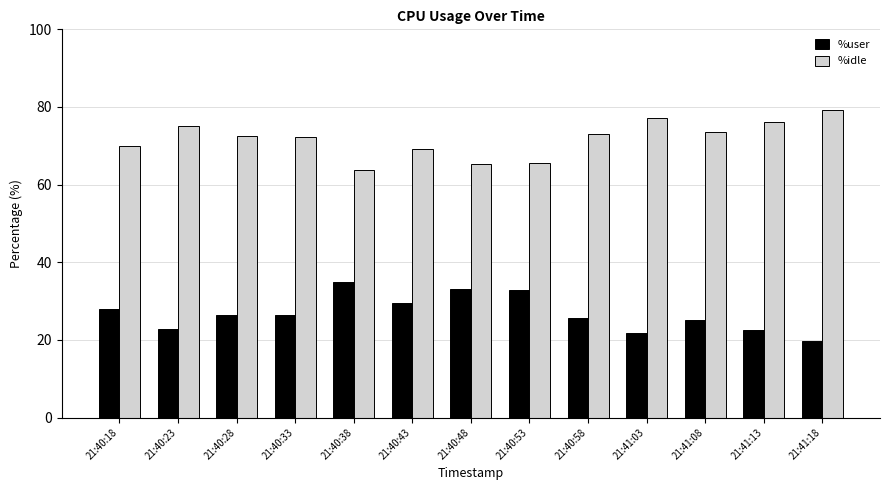

What is the label of the 13th bar from the right?

21:40:18